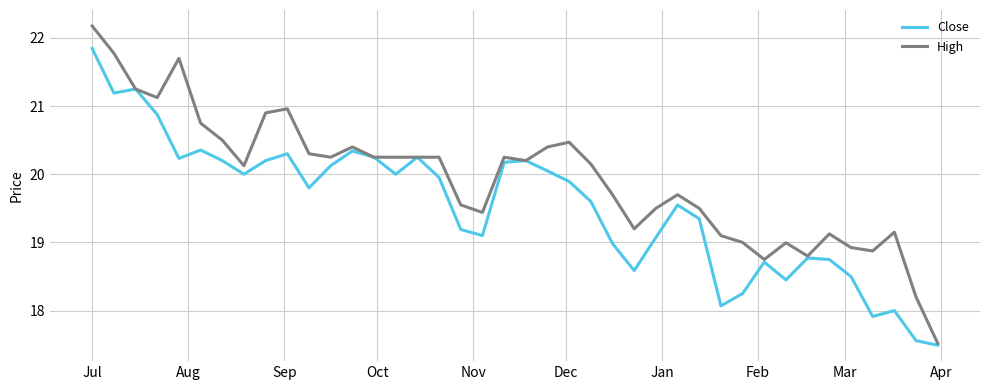

What is the maximum value shown in the chart?

22.2